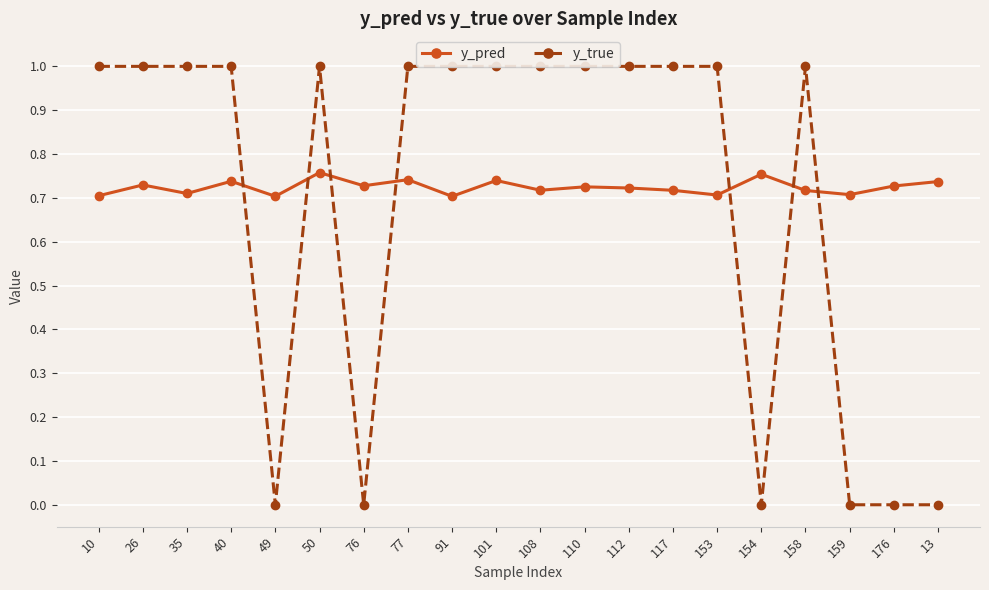

What is the difference between the second highest and second lowest values in the y_true series?

1.0